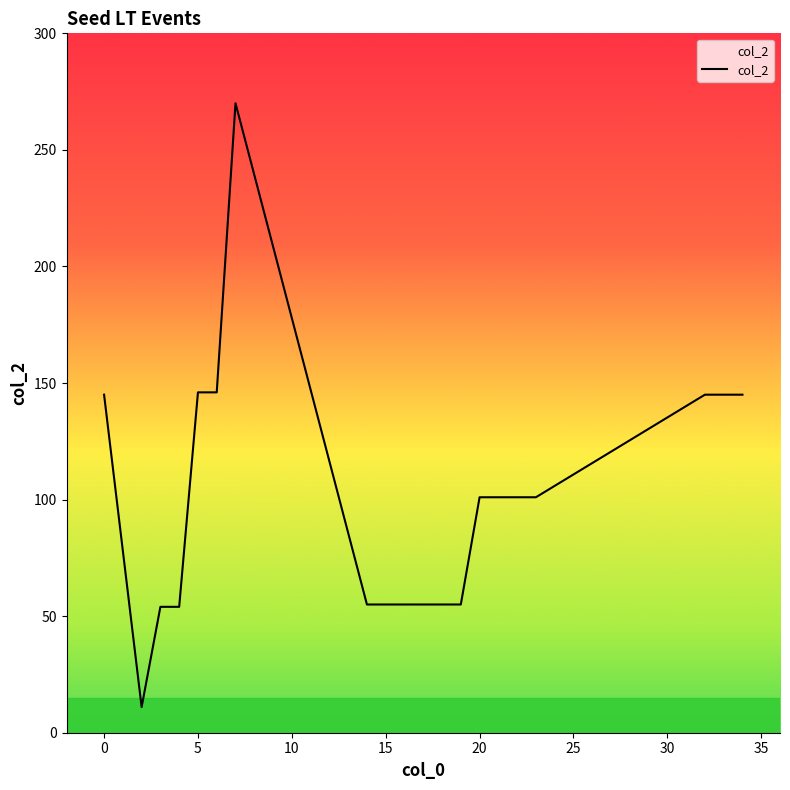

What is the minimum value shown in the chart?

11